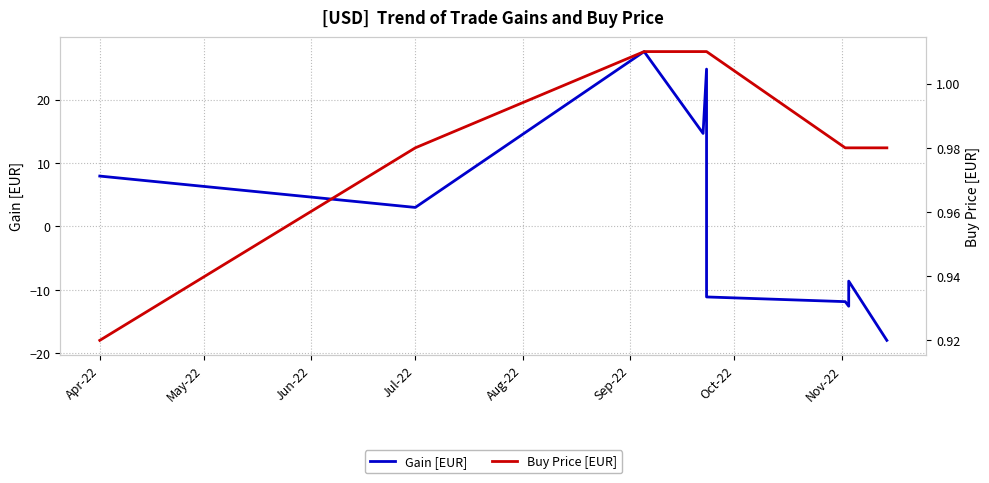

What is the difference between the maximum and minimum values in the Buy Price [EUR] series?

0.1